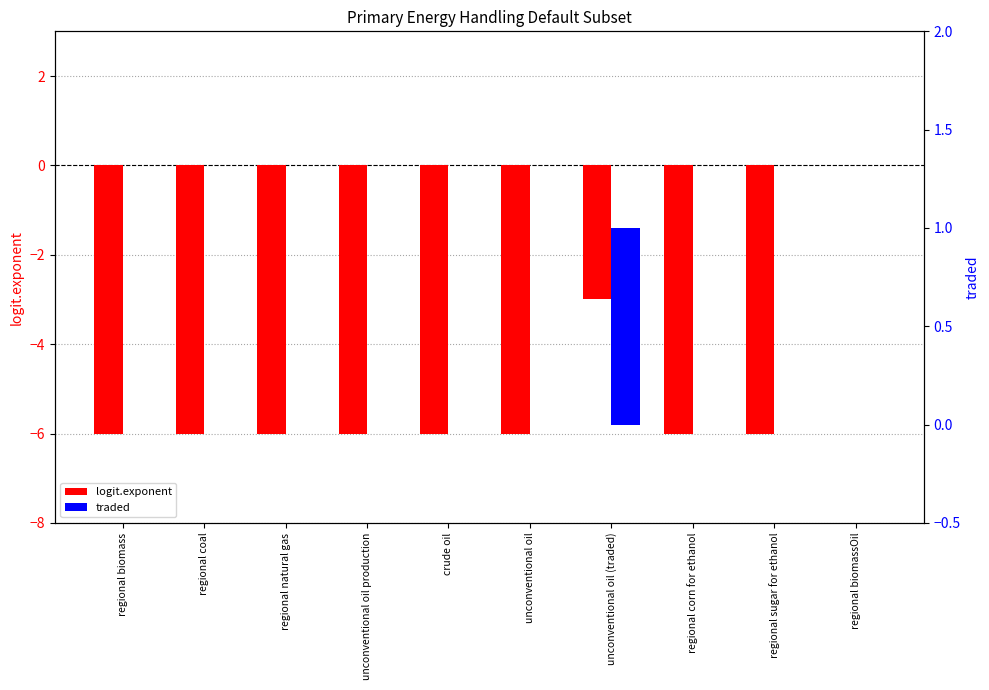

Does the chart contain any negative values?

Yes